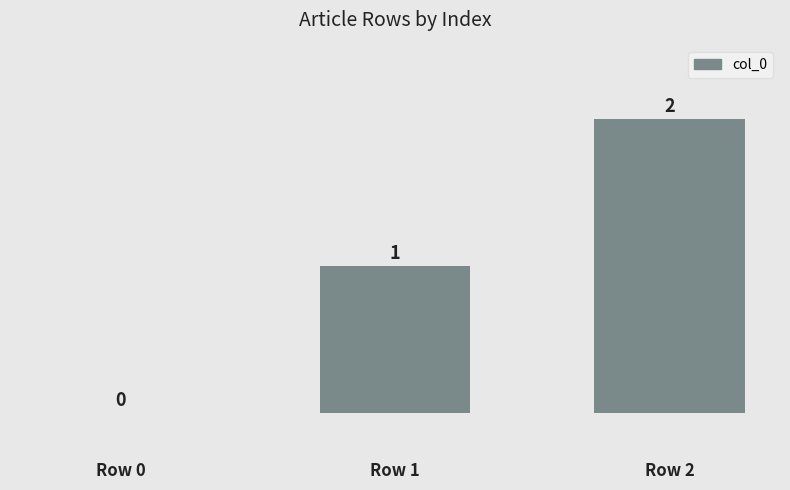

At which category does the chart reach its peak across all series?

Row 2